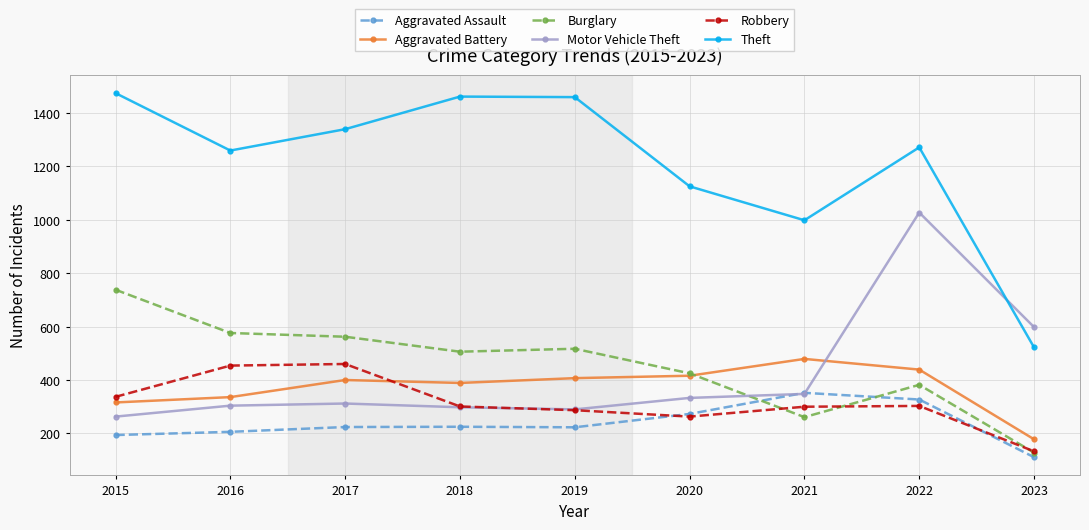

In Theft, how many points are higher than both neighbors (excluding endpoints)?

2